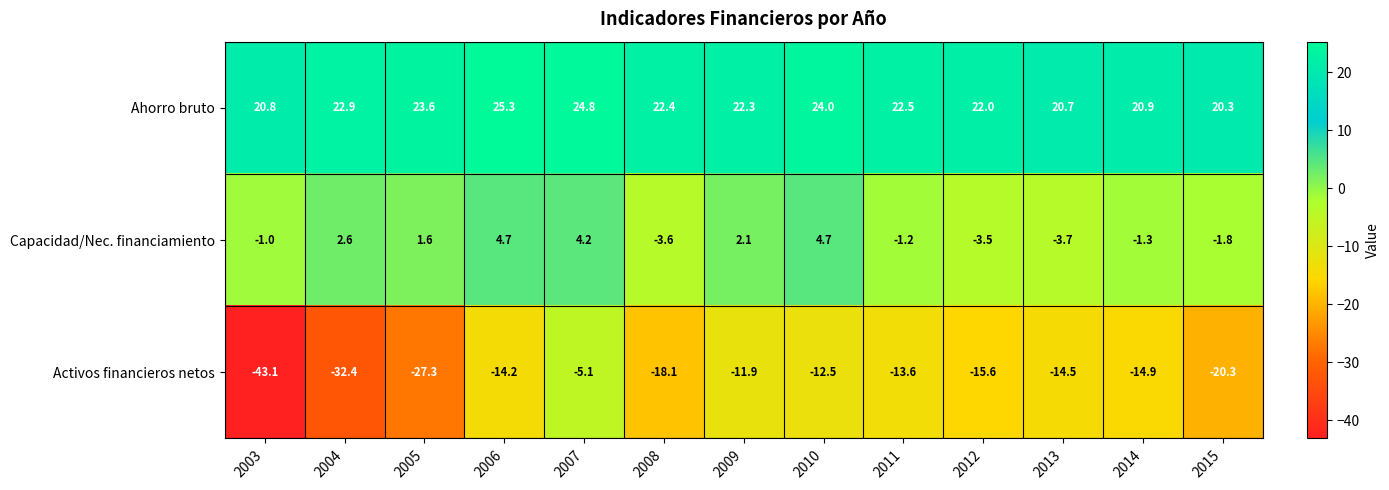

How many series are shown in this chart?

3